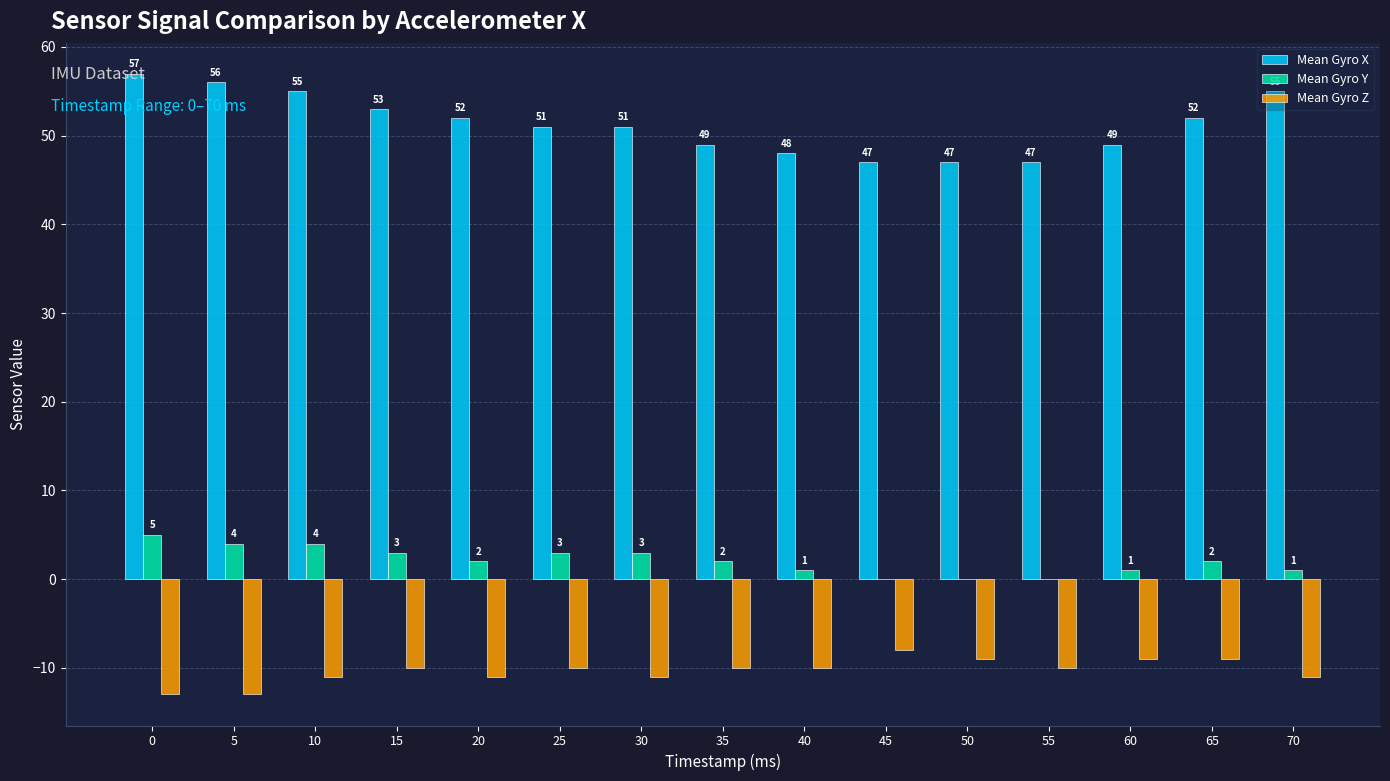

Which series changed the most between 30 and 70?

Mean Gyro X